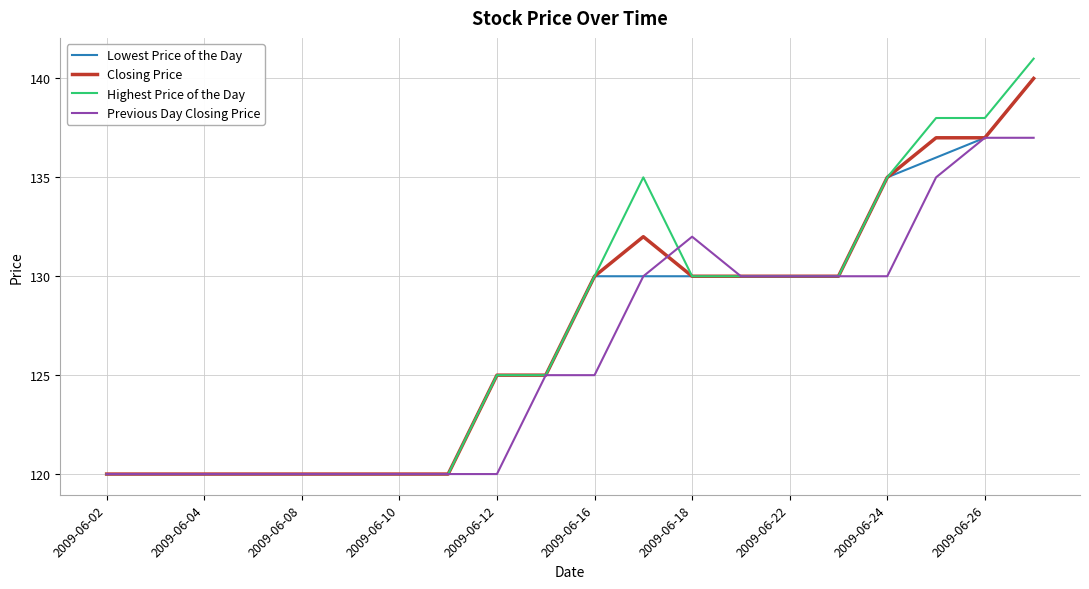

Which series has the largest range (max minus min)?

Highest Price of the Day